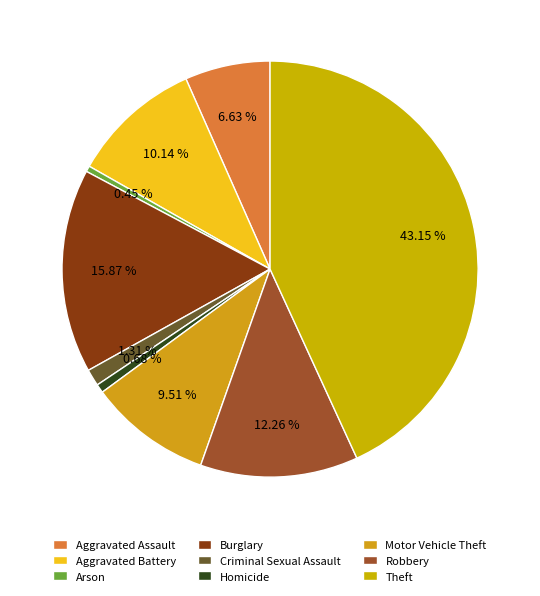

True or false: Motor Vehicle Theft accounts for 23% of the total.

False